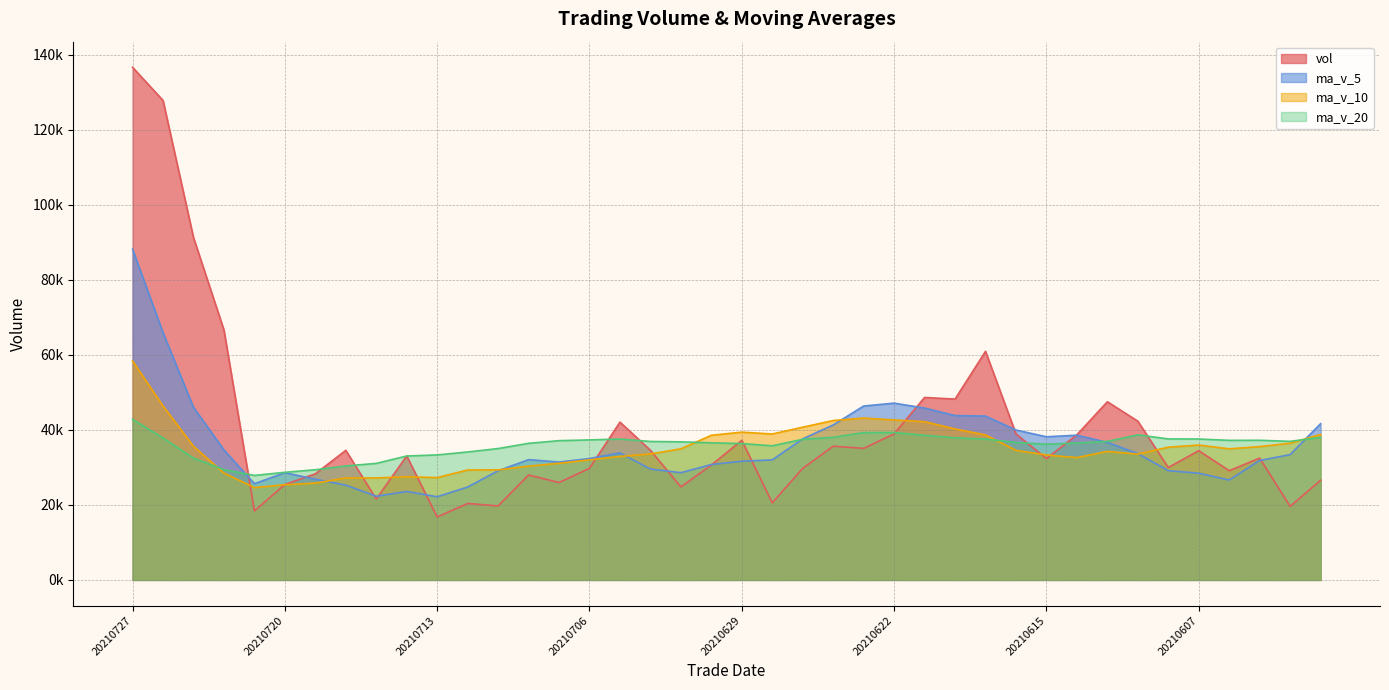

What is the total value across all series at 20210707?

125611.5